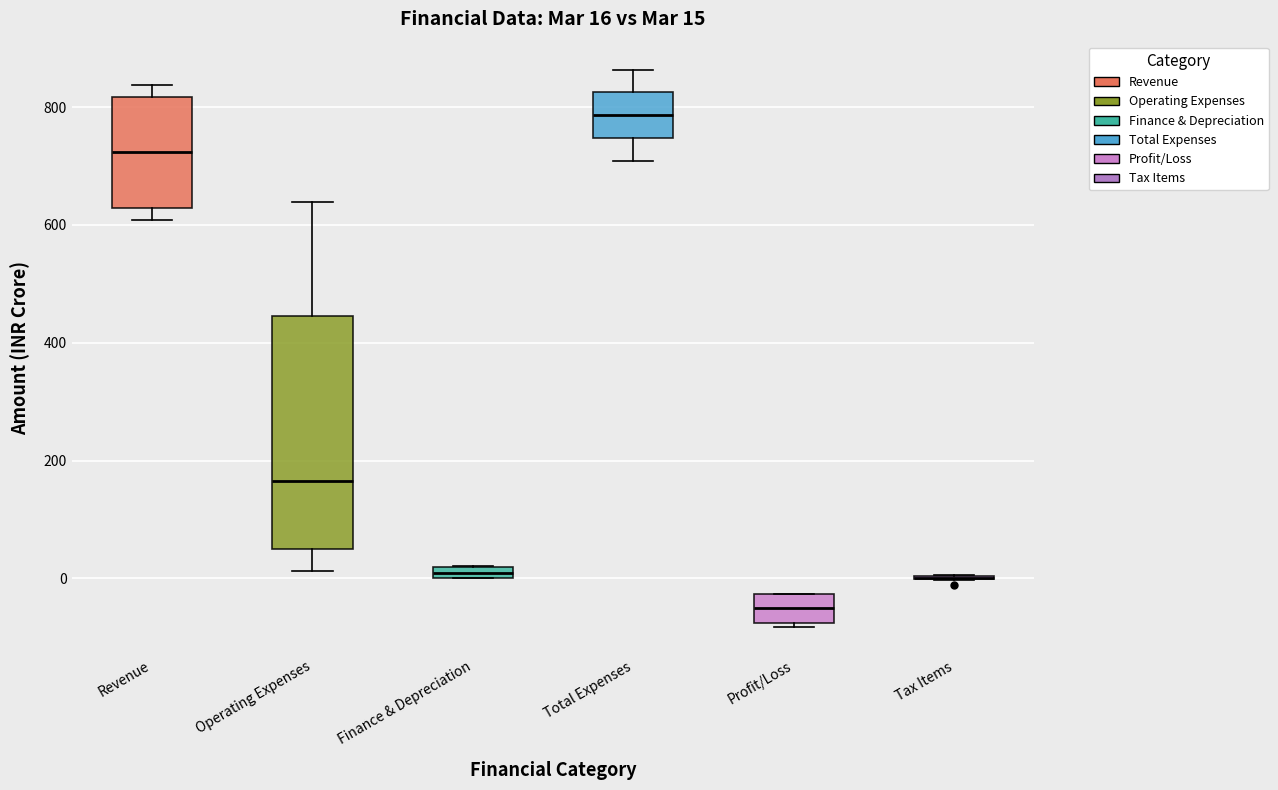

Which box is the tallest, from its lower edge to its upper edge?

Operating Expenses